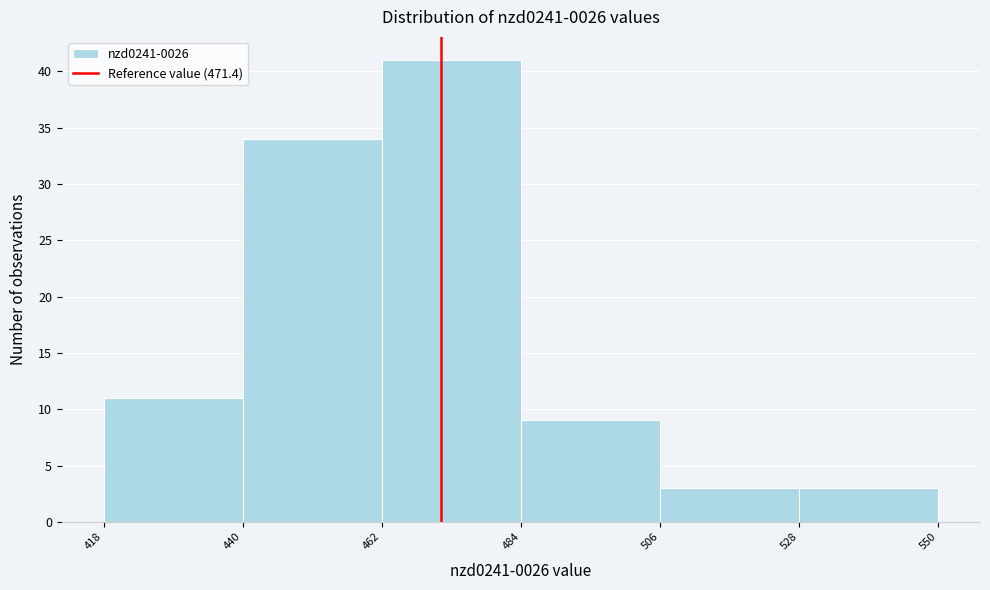

Reading left to right, transcribe this chart: for each bar, give the range it covers on the x-axis and its height. The values are not printed on the chart, so give them approximately, as read against the axis.

418 to 440: 11
440 to 462: 34
462 to 484: 41
484 to 506: 9
506 to 528: 3
528 to 550: 3